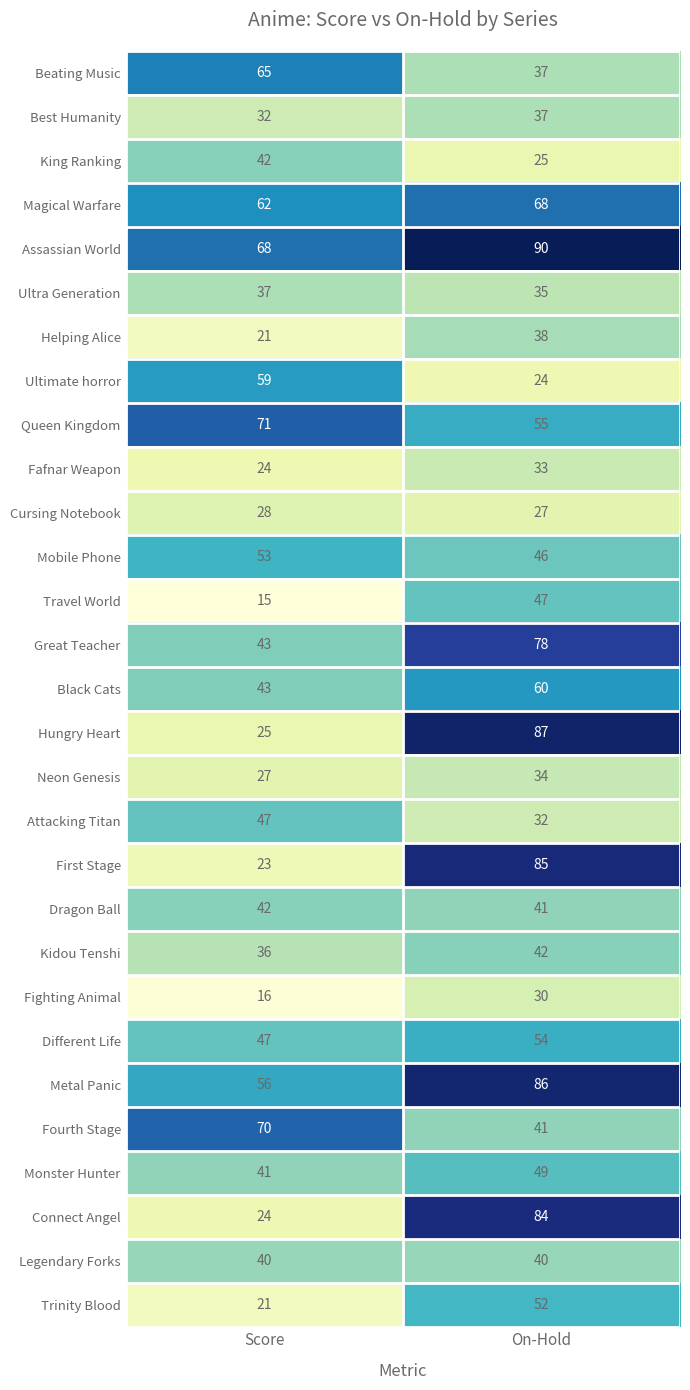

What is the sum of all Fourth Stage values?

111